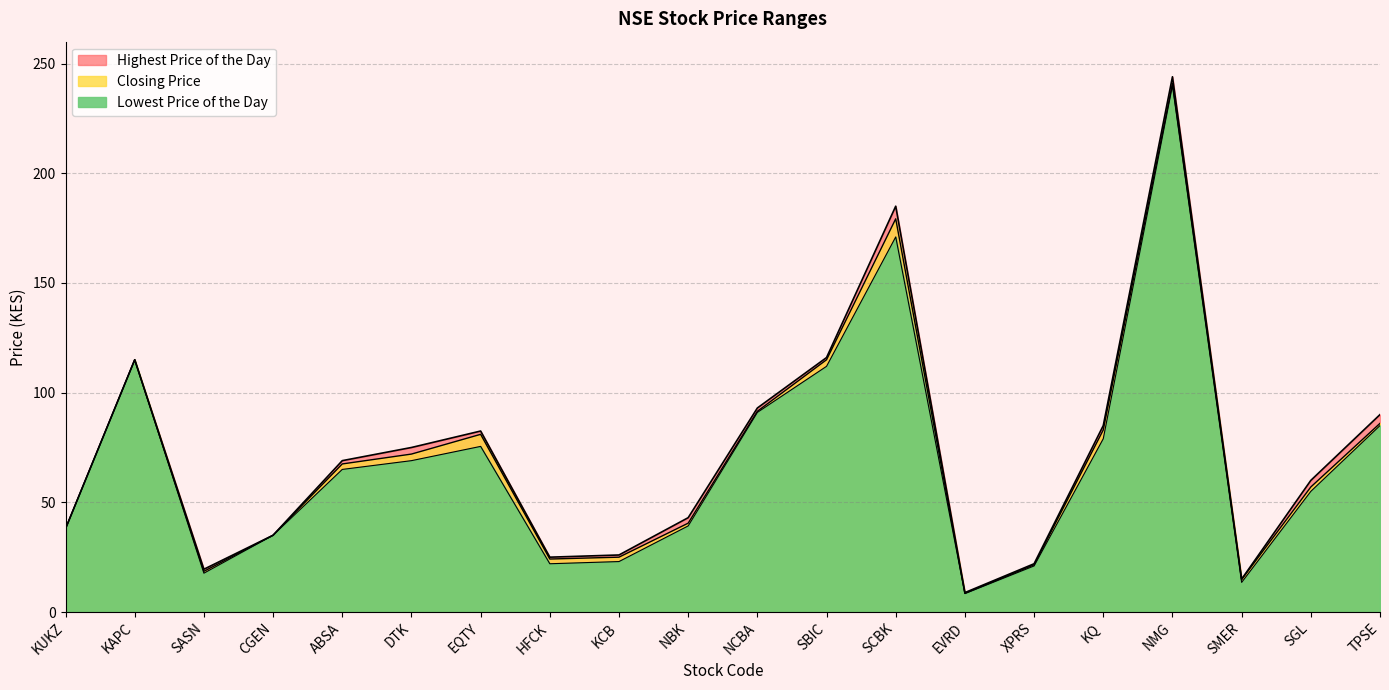

True or false: Closing Price and Lowest Price of the Day intersect in this chart.

False